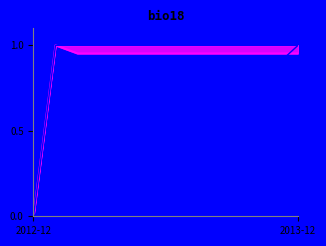

At how many categories does at least one series exceed 0?

12